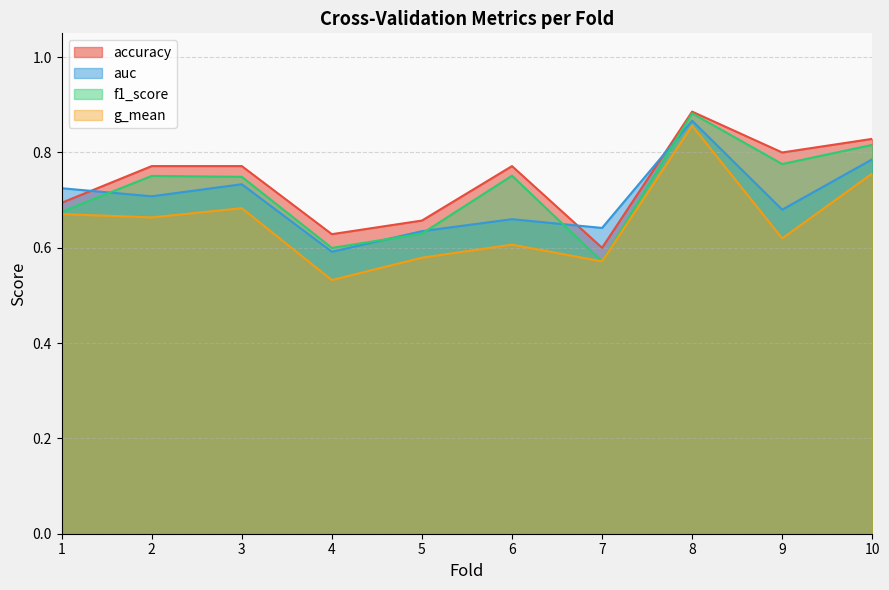

True or false: auc has more than 1 interior local peaks.

True